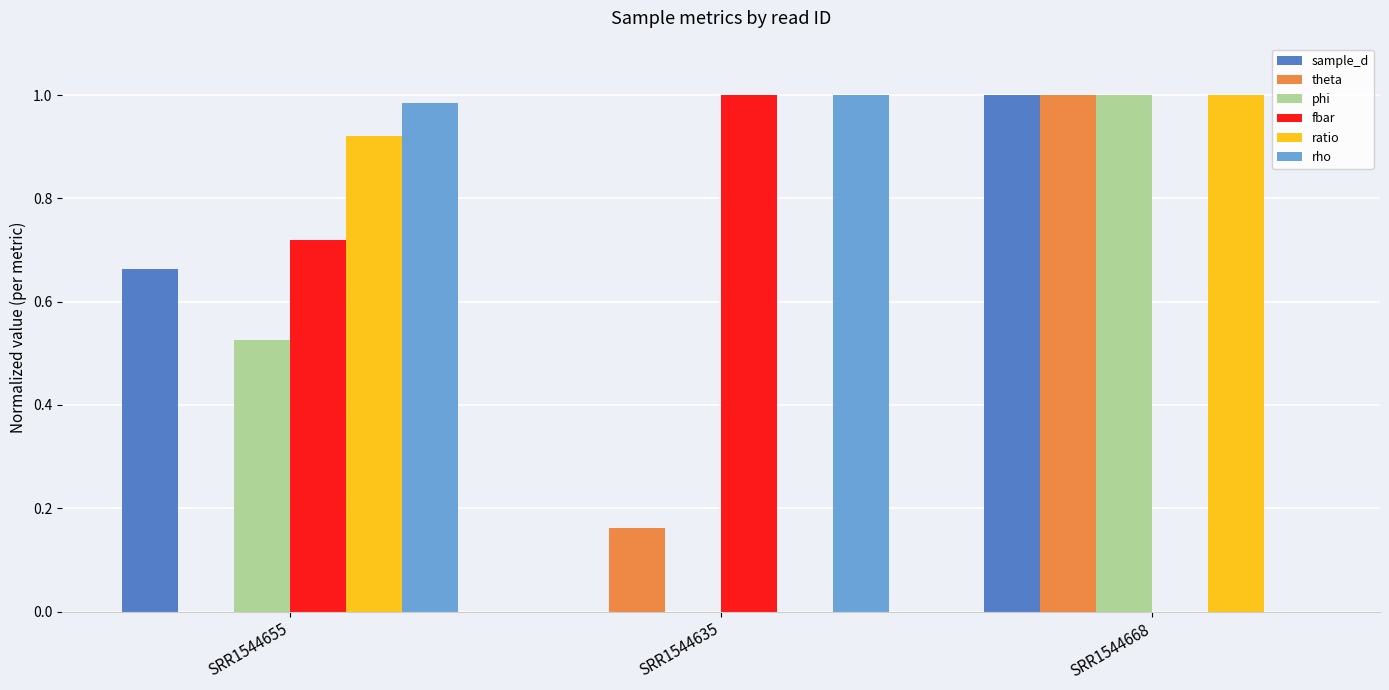

The value of rho at SRR1544635 is 1.5. True or false?

False